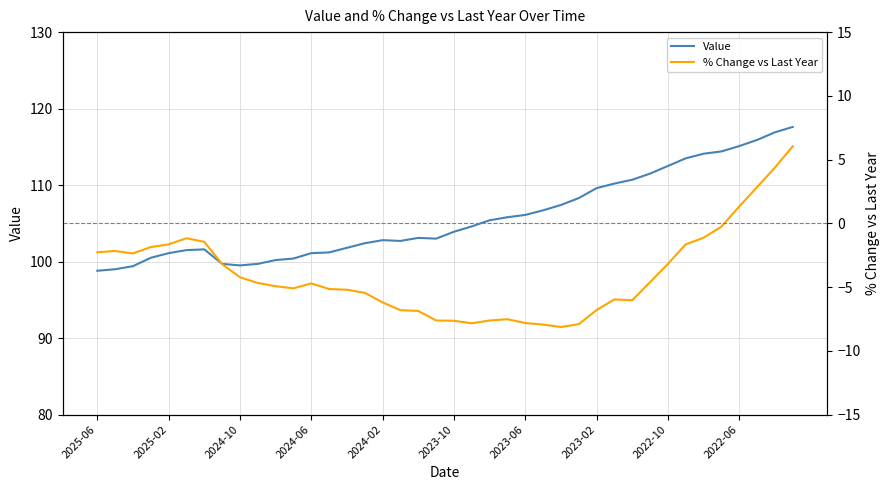

How many lines are shown in the chart?

2